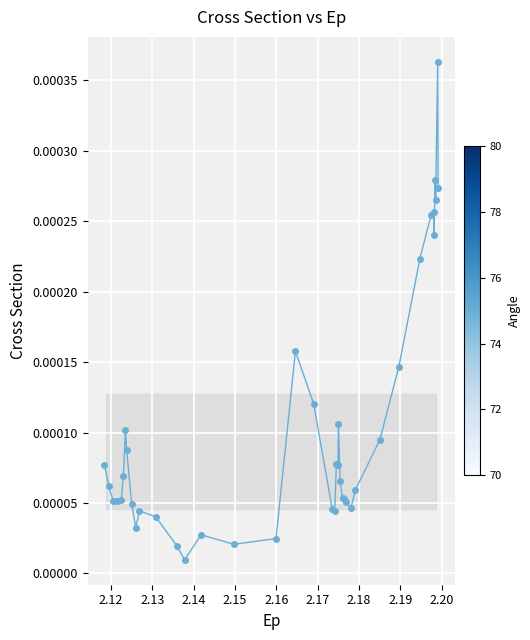

True or false: the data has more than 2 interior local peaks.

True